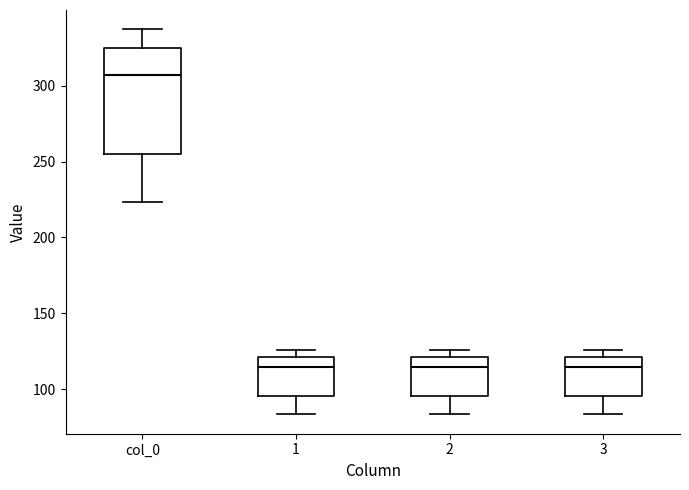

Where is the lower edge of the box for 2 on the y-axis? The values are not printed on the chart, so give them approximately, as read against the axis.

95